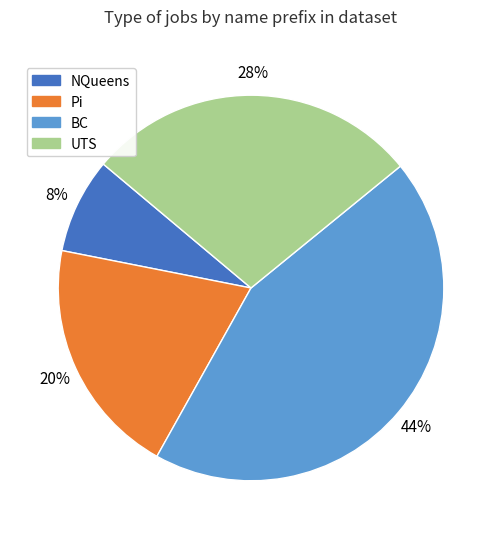

Between BC and Pi, which is larger?

BC